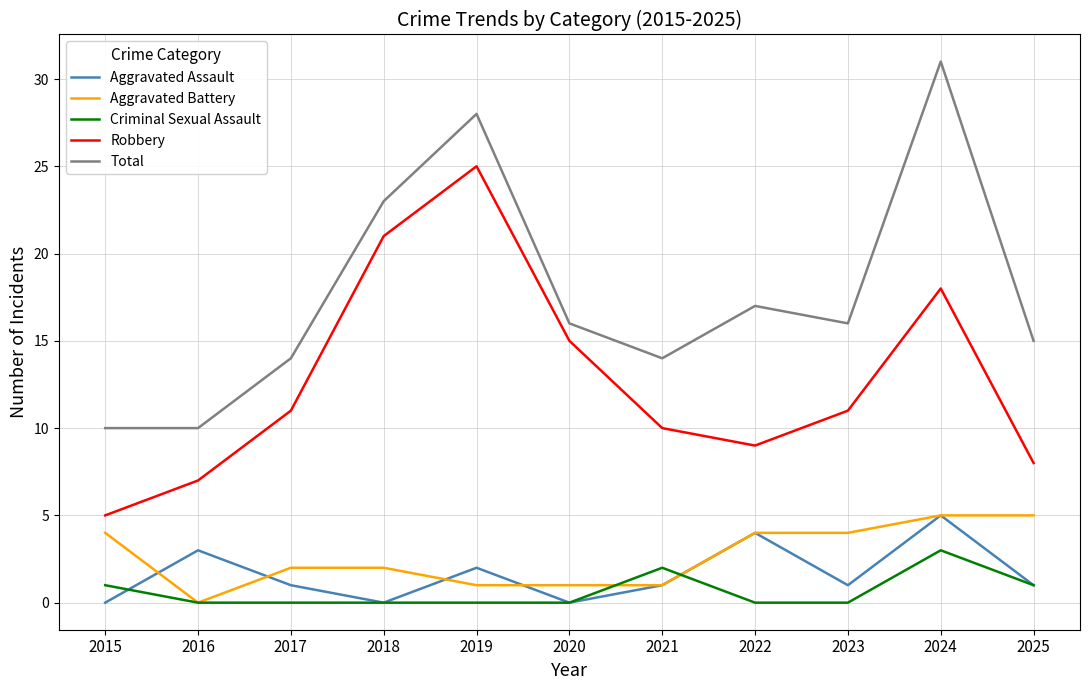

Reading left to right, transcribe all the data shown in this chart.

Aggravated Assault: 0	3	1	0	2	0	1	4	1	5	1
Aggravated Battery: 4	0	2	2	1	1	1	4	4	5	5
Criminal Sexual Assault: 1	0	0	0	0	0	2	0	0	3	1
Robbery: 5	7	11	21	25	15	10	9	11	18	8
Total: 10	10	14	23	28	16	14	17	16	31	15